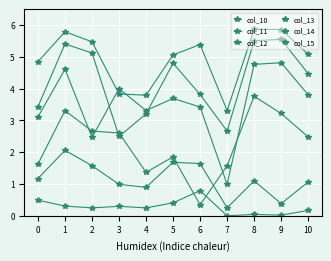

Count the number of data series in this chart.

6